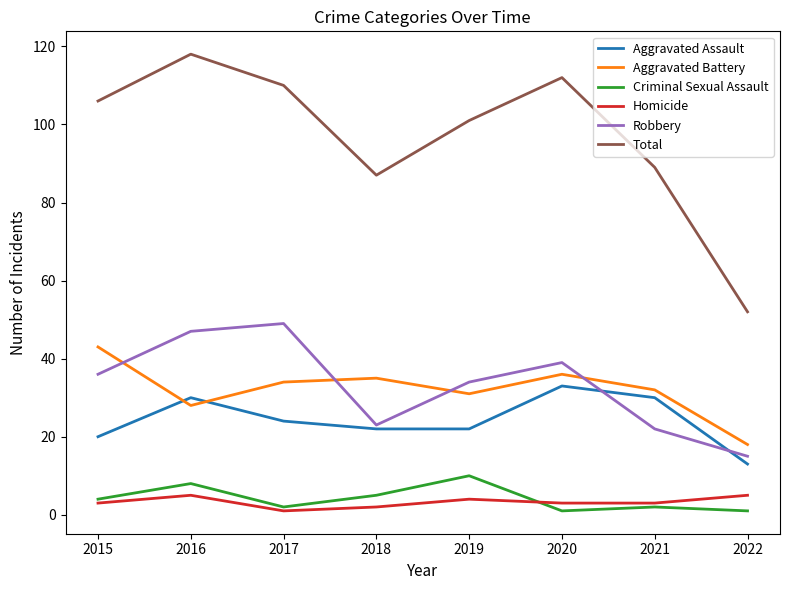

Which series changed the most between 2018 and 2020?

Total